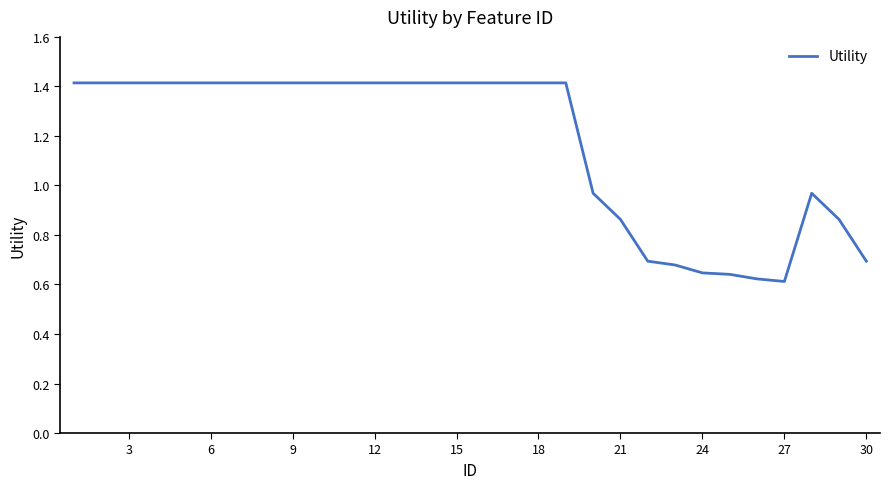

What is the maximum value shown in the chart?

1.4